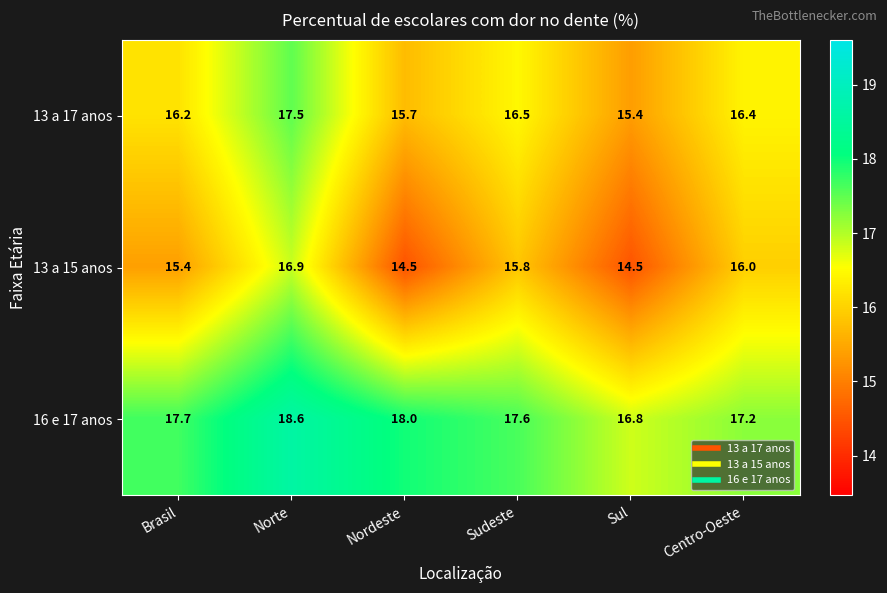

At which label does 13 a 17 anos reach its peak?

Norte